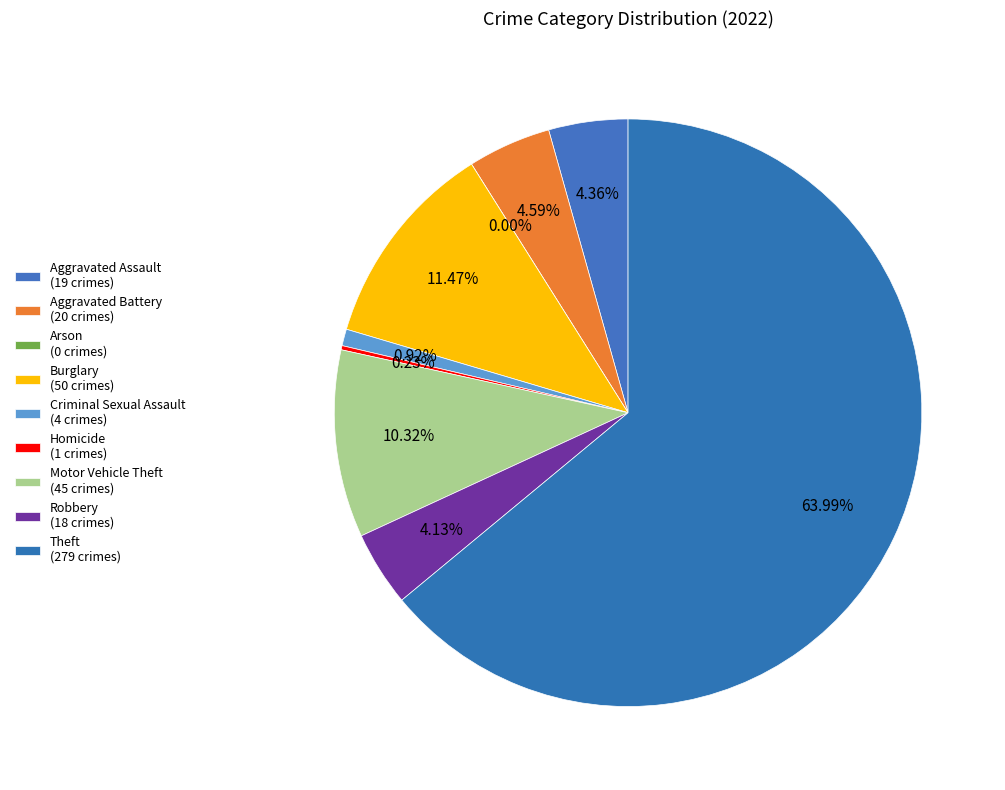

Does Arson represent more than half of the total?

No